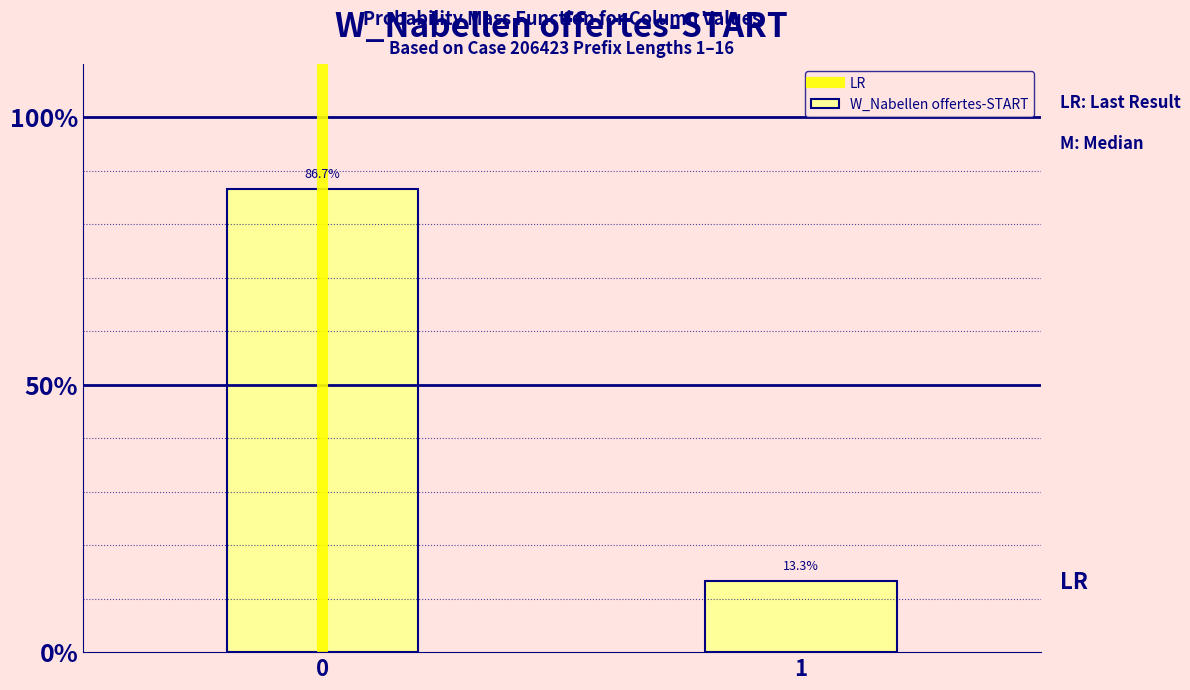

Reading left to right, extract all data points from this chart.

0=86.7	1=13.3